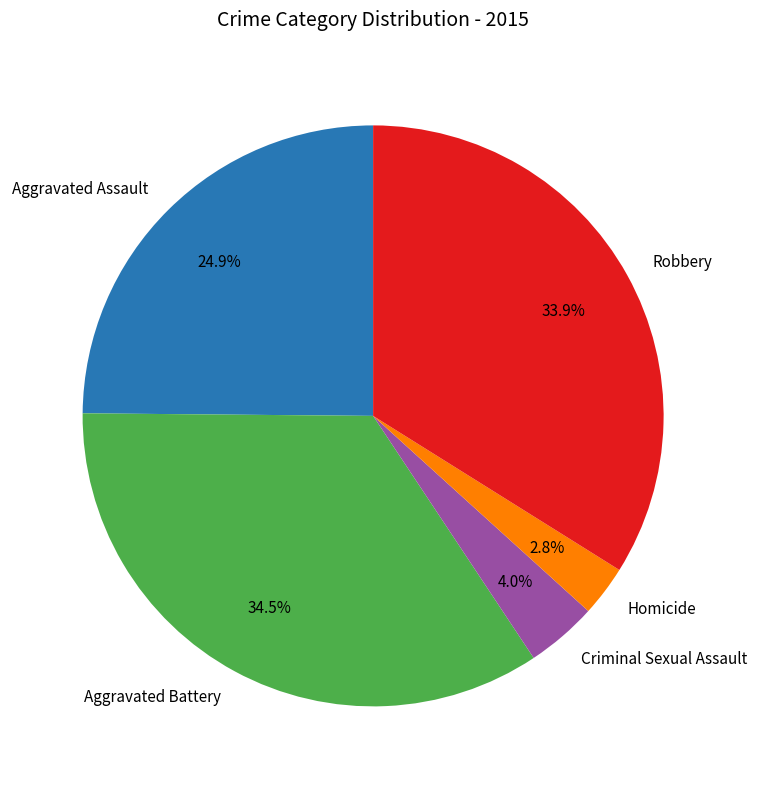

What percentage do Homicide and Aggravated Assault together represent?

27.7%